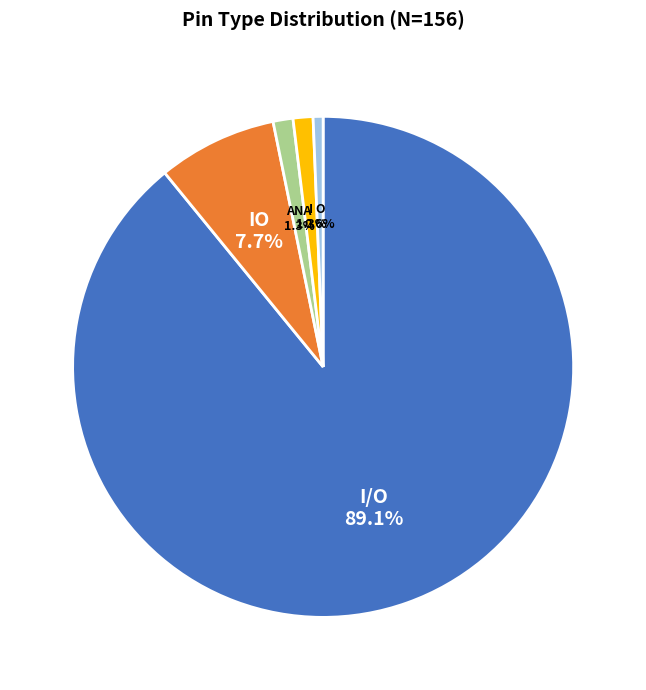

To the nearest percent, what is the average slice percentage?

20%